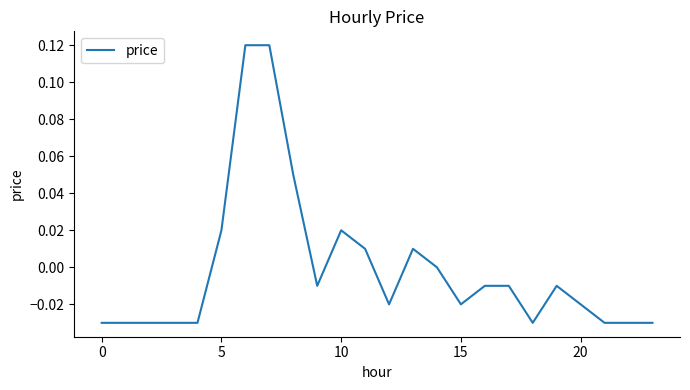

Reading left to right, transcribe all the data shown in this chart.

-0.0	-0.0	-0.0	-0.0	-0.0	0.0	0.1	0.1	0.1	-0.0	0.0	0.0	-0.0	0.0	0.0	-0.0	-0.0	-0.0	-0.0	-0.0	-0.0	-0.0	-0.0	-0.0